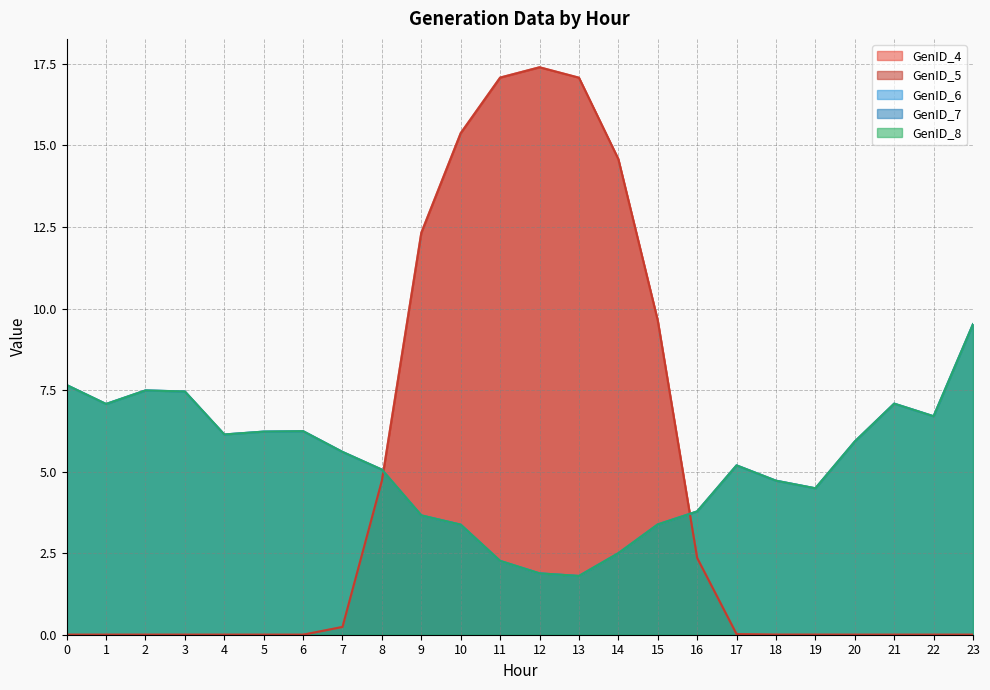

True or false: GenID_5 and GenID_4 cross at least once.

False